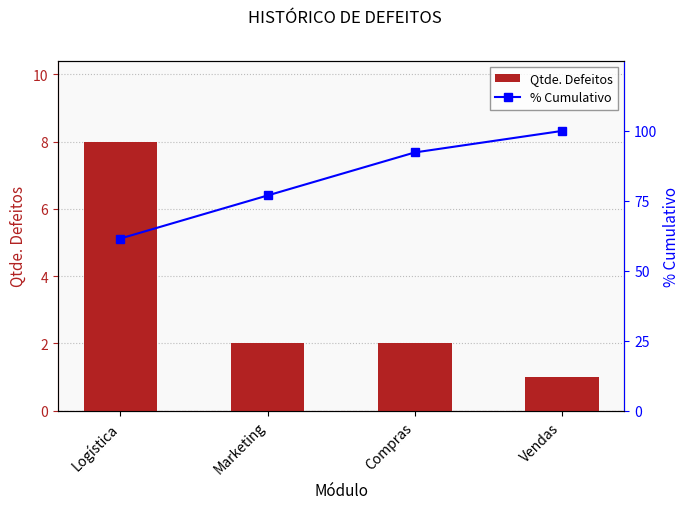

Reading left to right, transcribe all the data shown in this chart.

Qtde. Defeitos: 8.0	2.0	2.0	1.0
% Cumulativo: 61.5	76.9	92.3	100.0